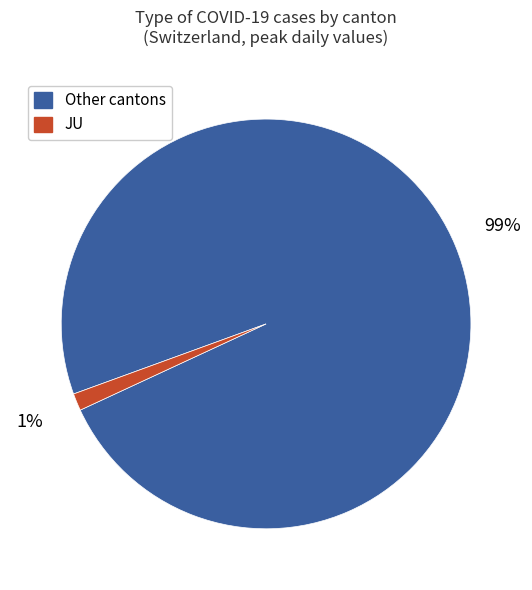

To the nearest percent, what is the average slice percentage?

50%